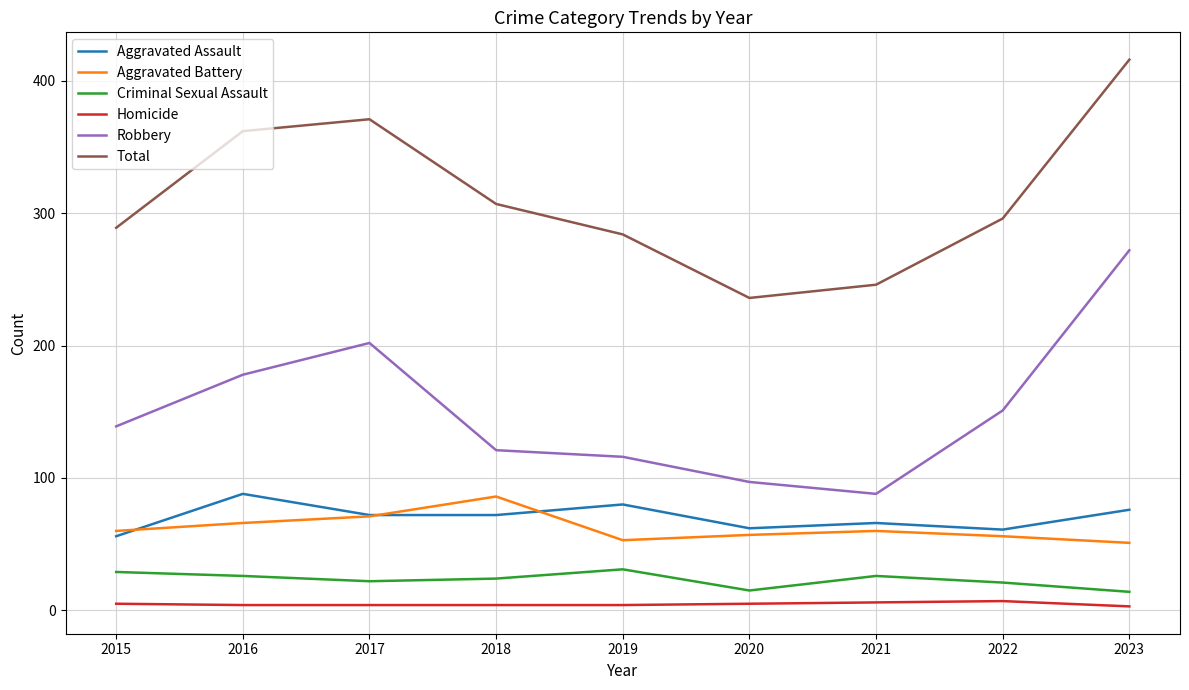

Which series has the largest total across all categories?

Total